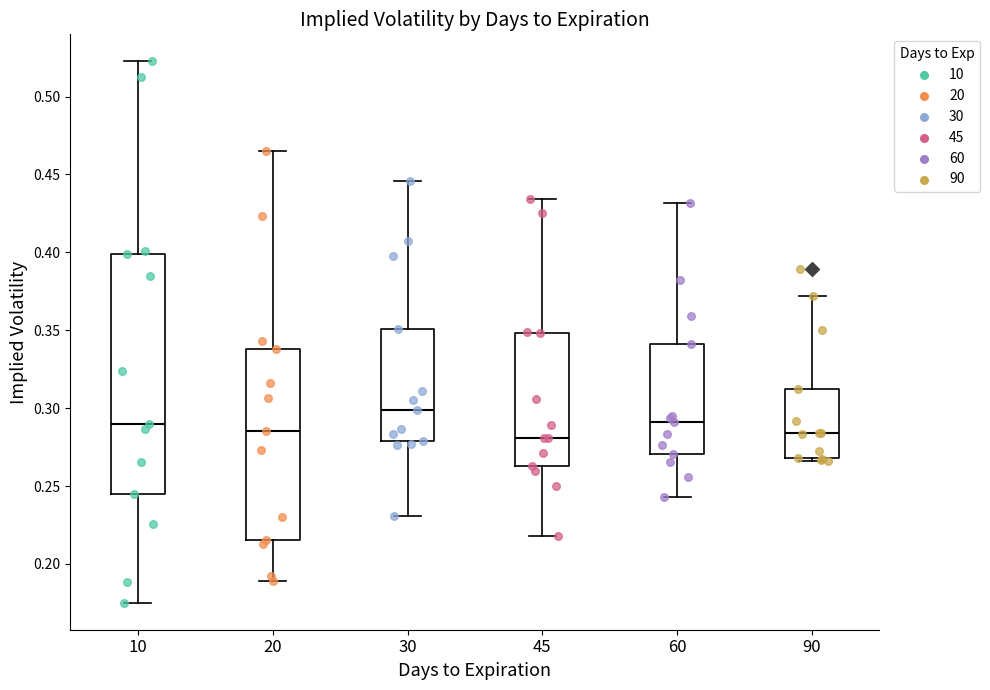

Where is the lower edge of the box at x = 10 on the y-axis? The values are not printed on the chart, so give them approximately, as read against the axis.

0.245